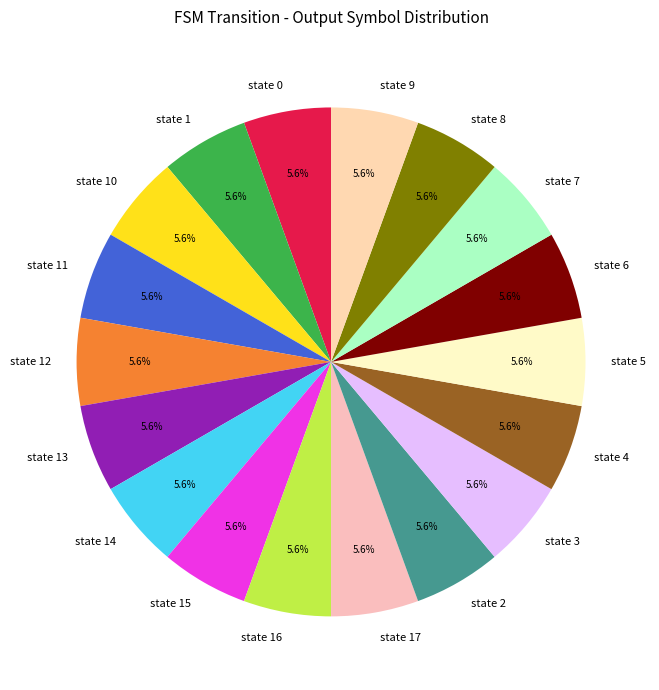

Is there a majority slice in this chart?

No